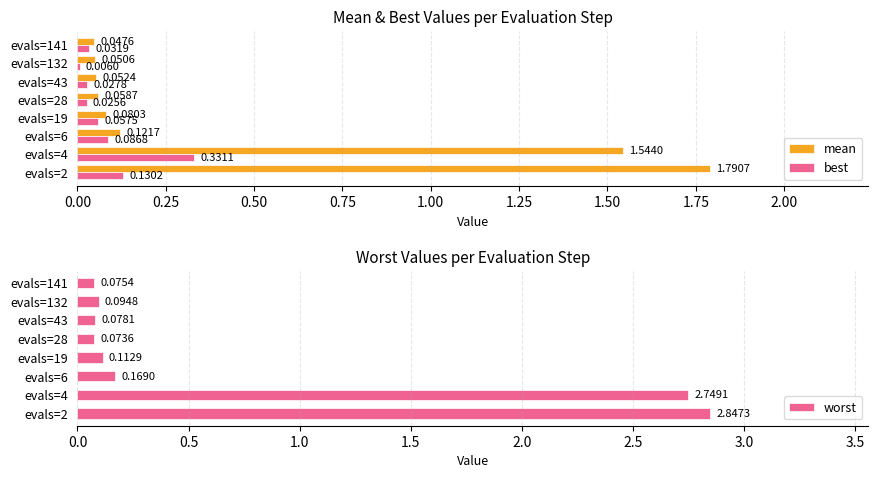

Rank the series by their average value, from highest to lowest.

worst, mean, best